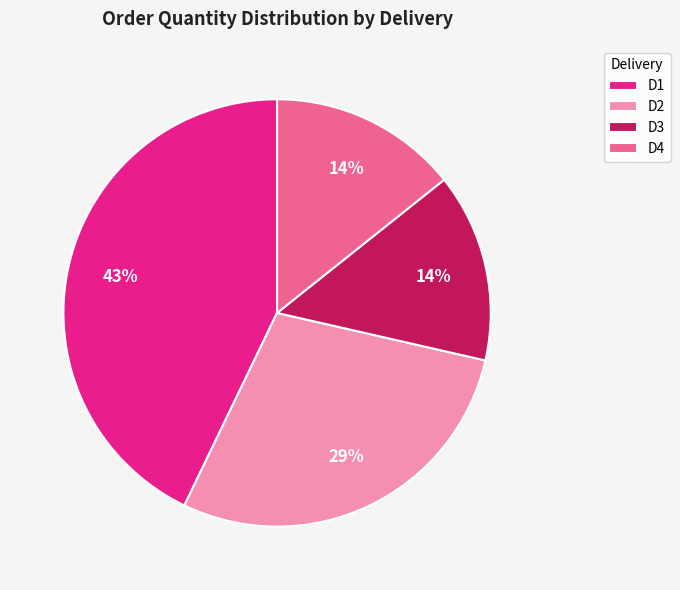

Does D1 represent more than half of the total?

No